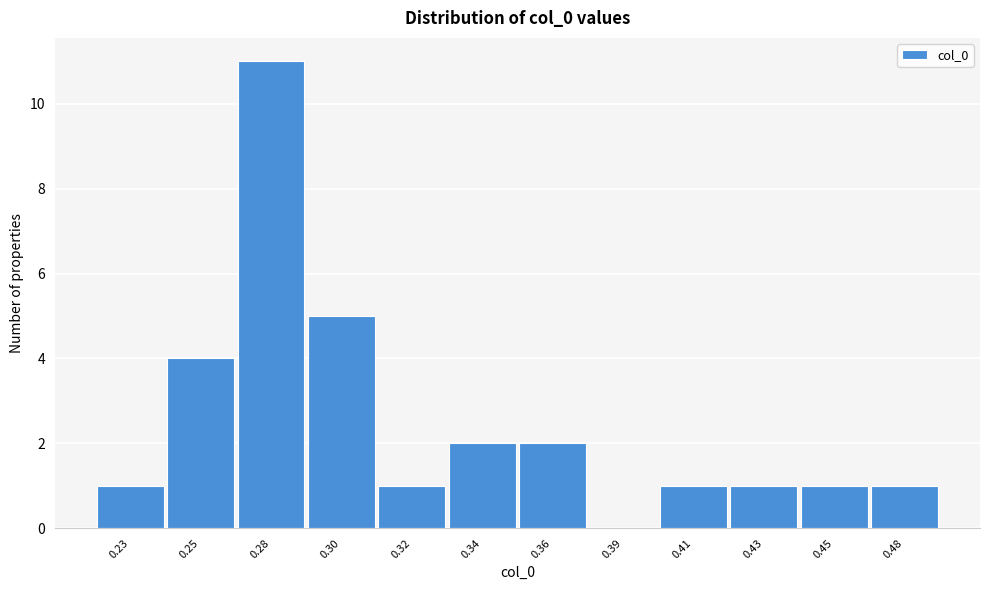

Reading left to right, list all the values displayed in this chart.

0.23=1	0.25=4	0.28=11	0.30=5	0.32=1	0.34=2	0.36=2	0.39=0	0.41=1	0.43=1	0.45=1	0.48=1